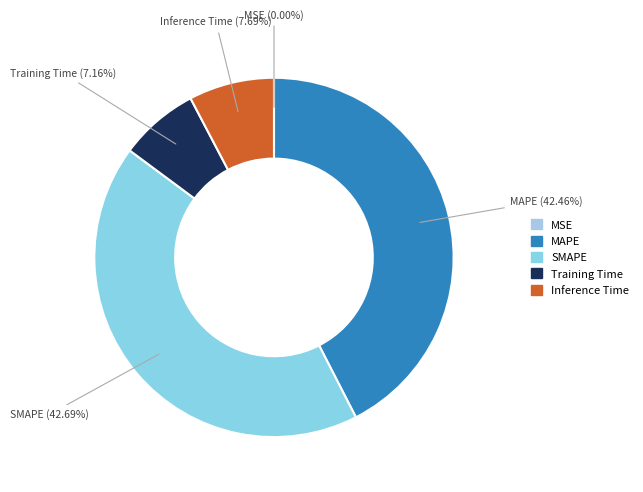

Does any single category account for the majority?

No